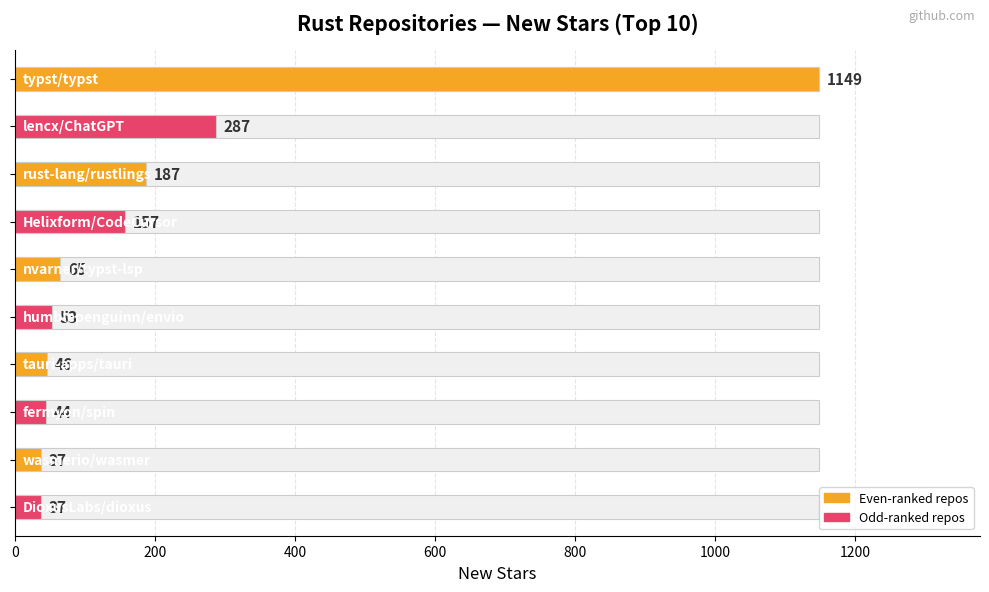

The chart shows a value of 65 at DioxusLabs/dioxus. True or false?

False